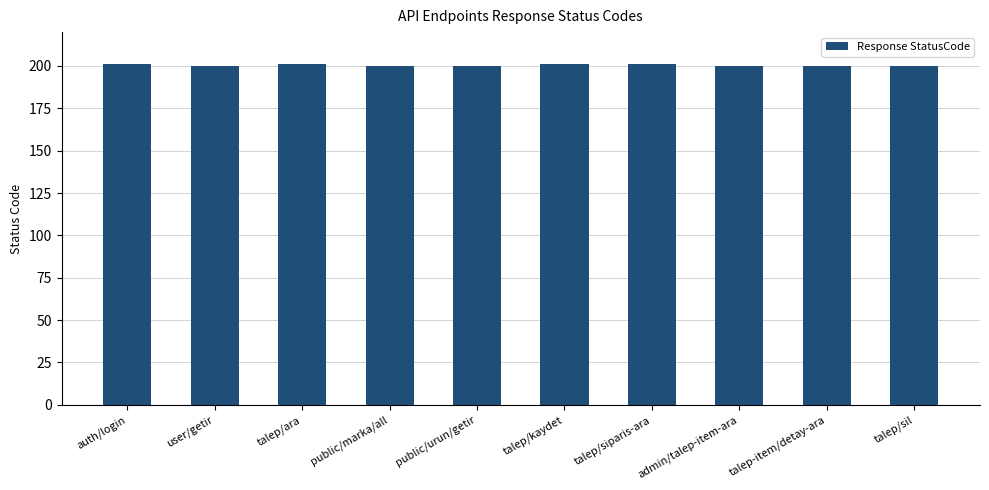

What is the ratio of the value at public/marka/all to the value at talep-item/detay-ara?

1.0